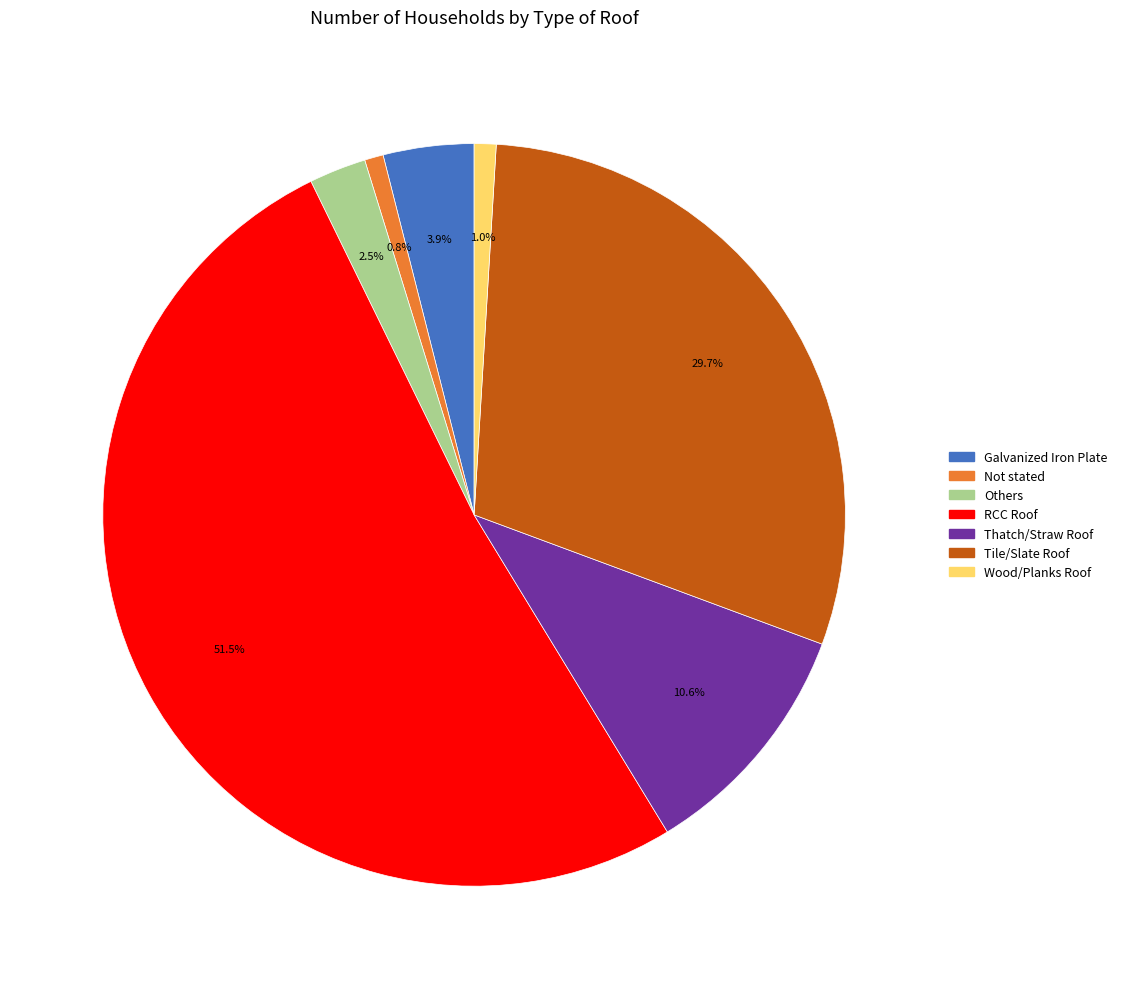

The RCC Roof slice represents 46% of the pie. True or false?

False